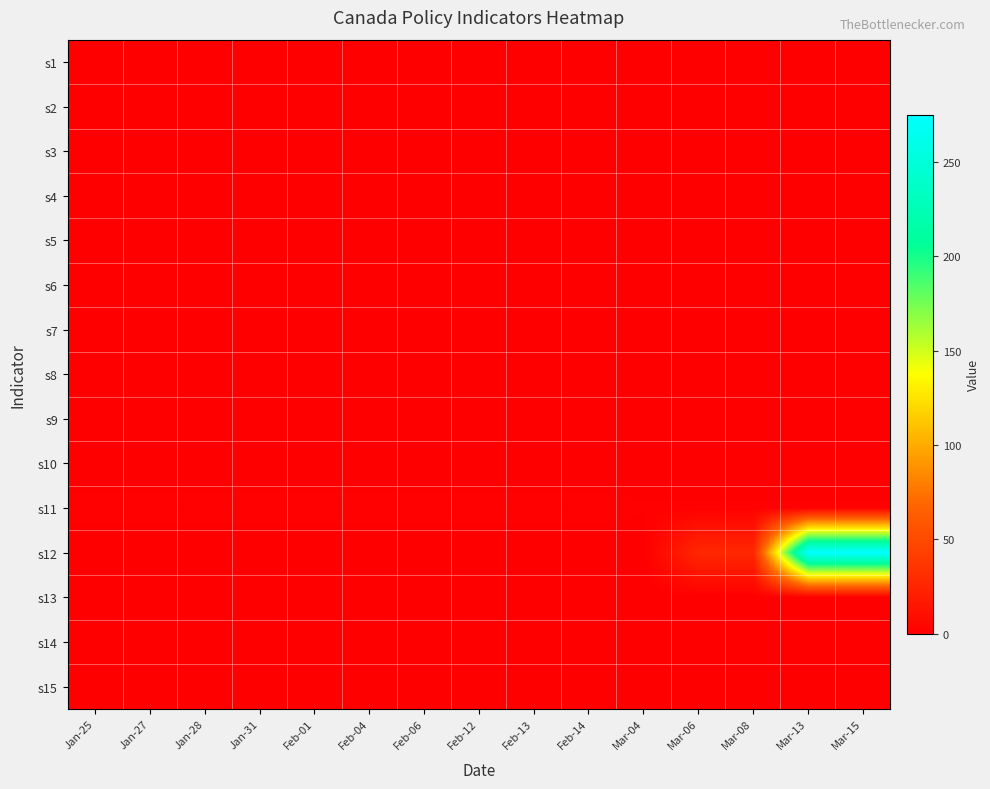

List the series in order of their peak value, highest first.

s12, s11, s3, s7, s9, s1, s2, s4, s5, s6, s8, s10, s13, s14, s15